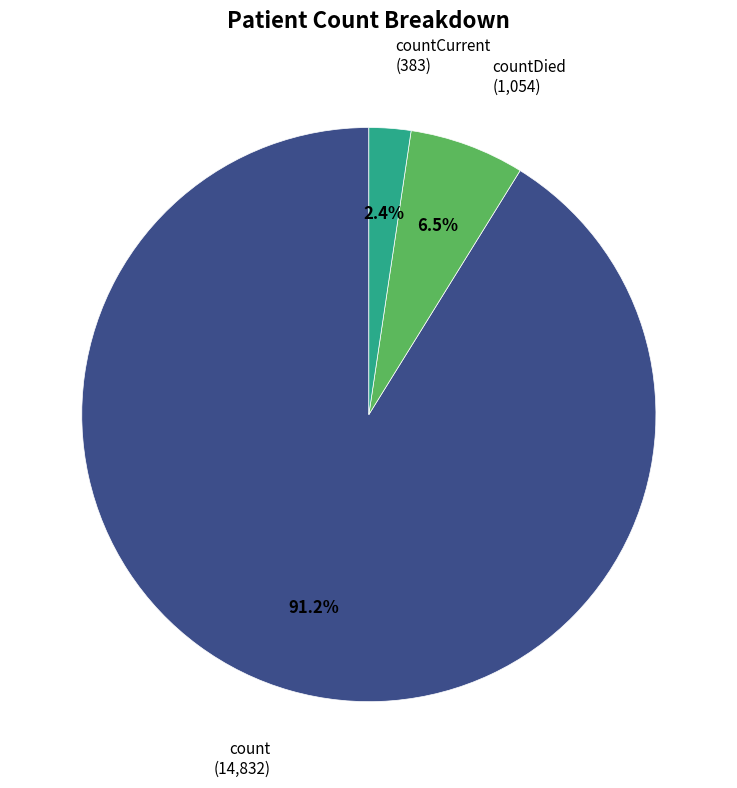

Is there a majority slice in this chart?

Yes